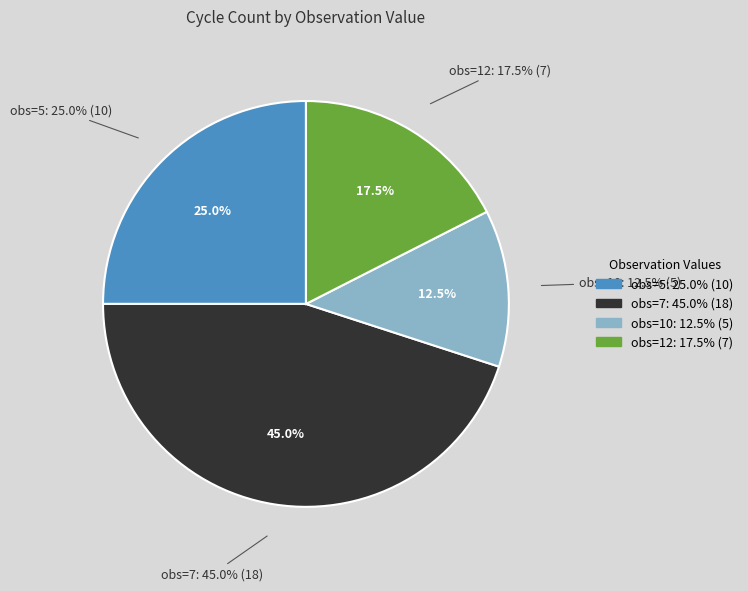

How many slices are in this pie chart?

3